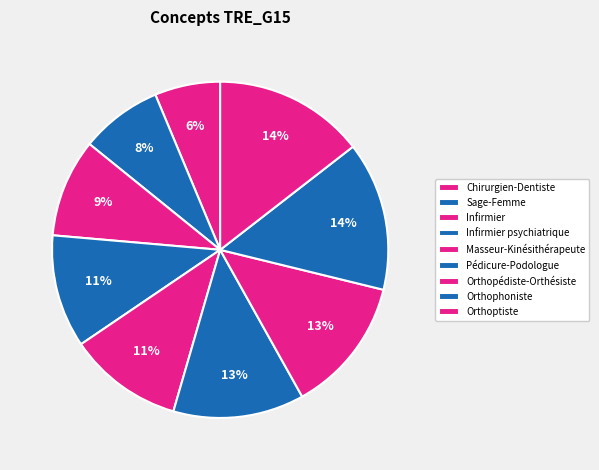

To the nearest percent, what percentage of the pie is Infirmier?

9%